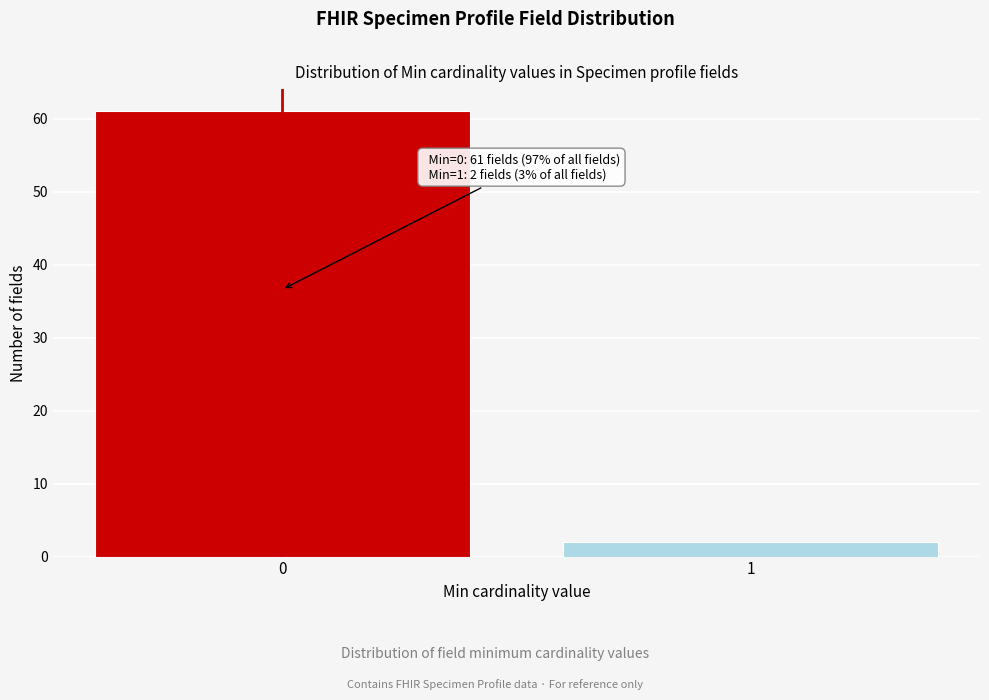

Reading left to right, list all the values displayed in this chart.

61	2